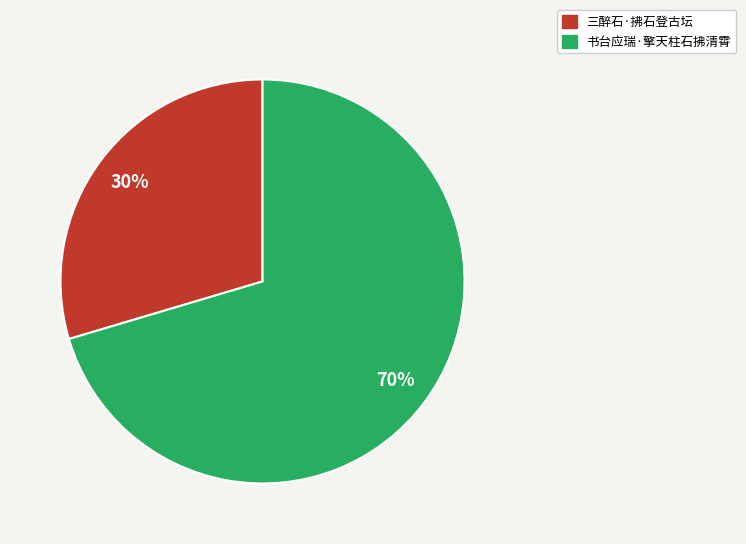

Approximately how many times larger is the value at 三醉石·拂石登古坛 compared to 书台应瑞·擎天柱石拂清霄?

0.4